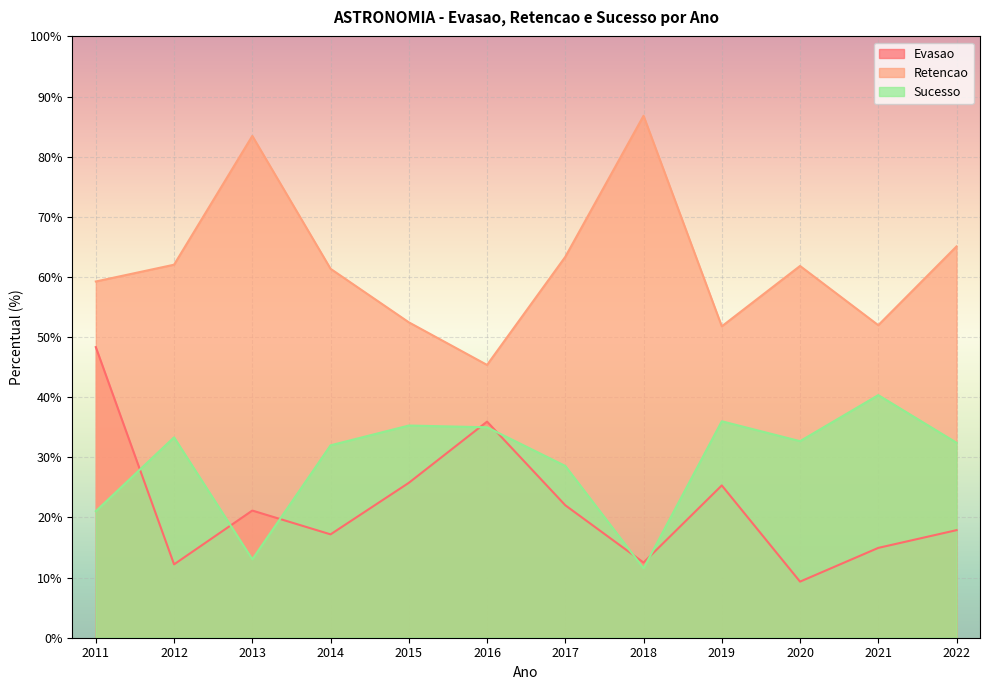

At which category is the sum across all series the highest?

2011